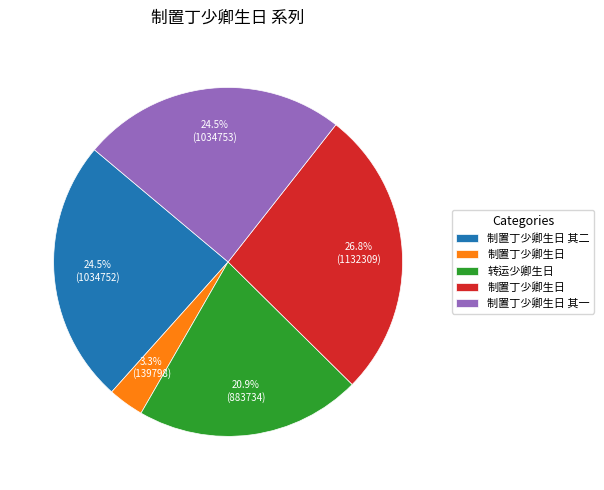

To the nearest percent, what is the average slice percentage?

20%